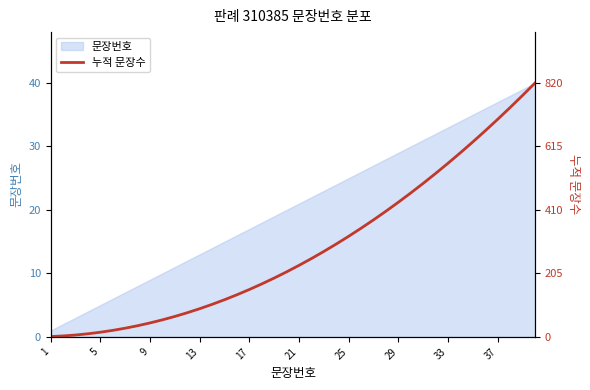

Which label corresponds to the largest value in the chart?

39